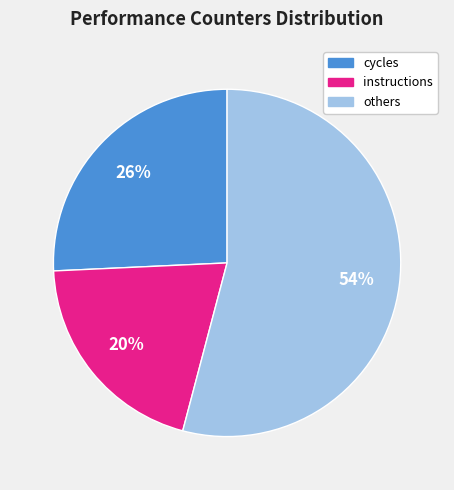

Do cycles and others together represent more than half of the pie?

Yes